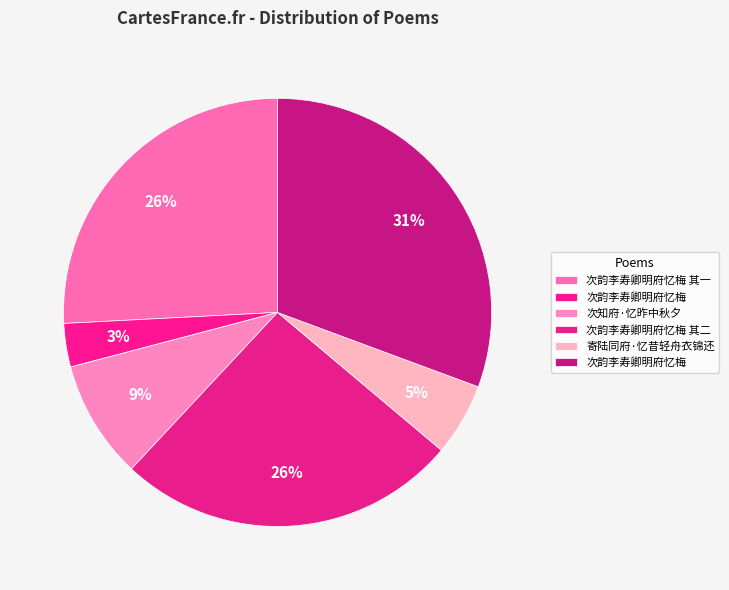

What is the largest slice in the pie chart?

次韵李寿卿明府忆梅